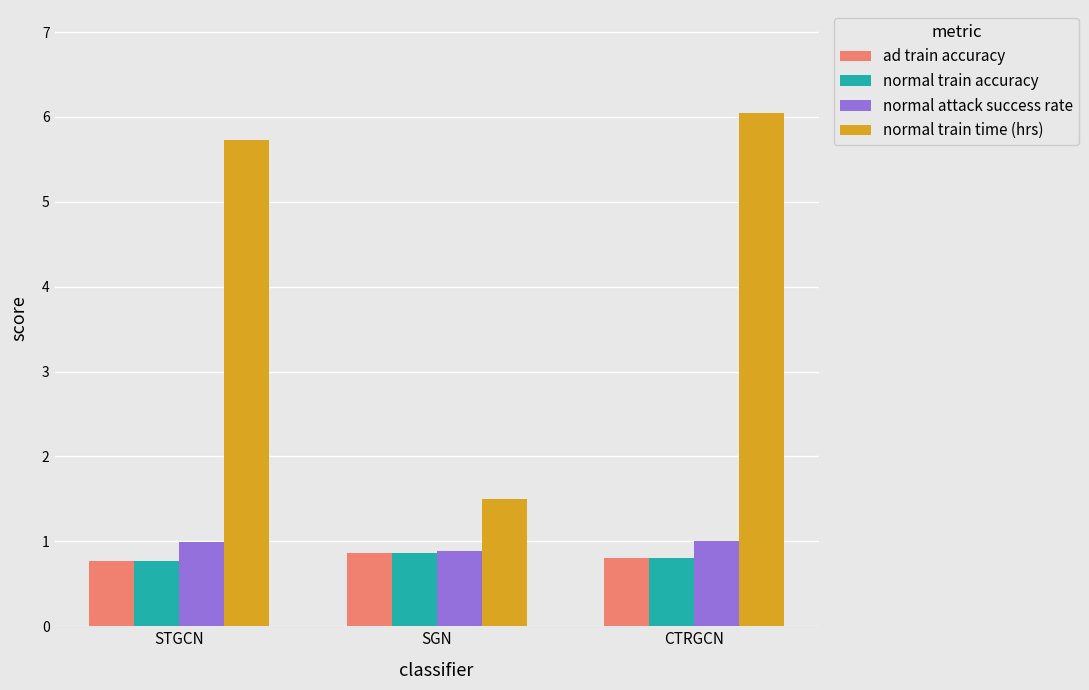

Where is normal attack success rate nearest to the value 0?

SGN